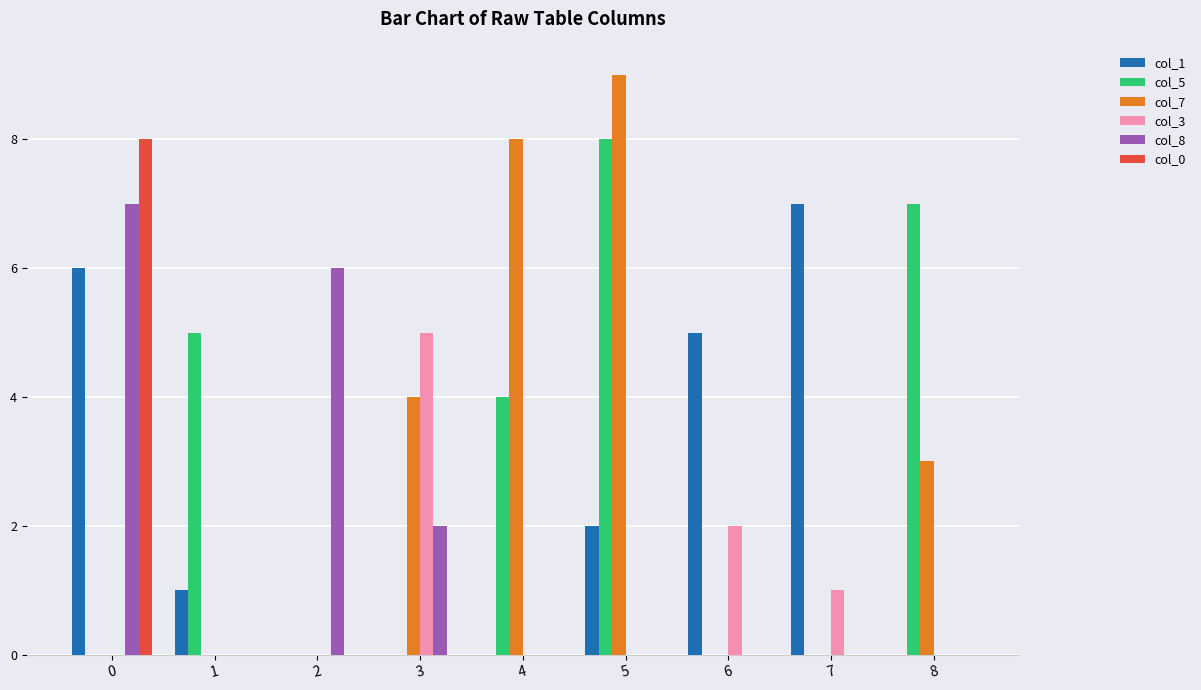

Is it true that col_8 equals 6 at 2?

True